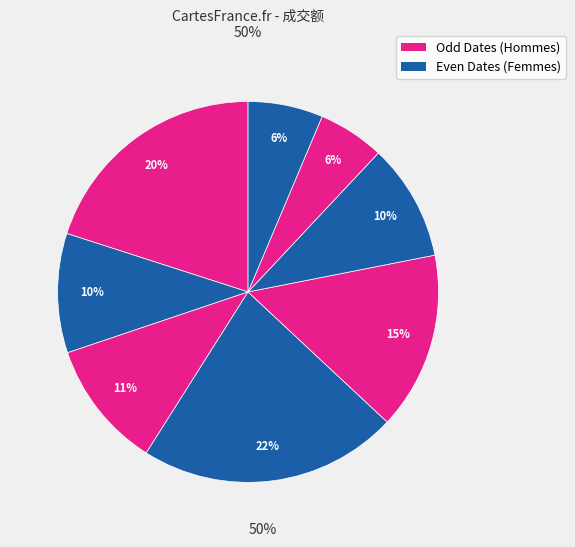

Count the number of slices in the pie.

8